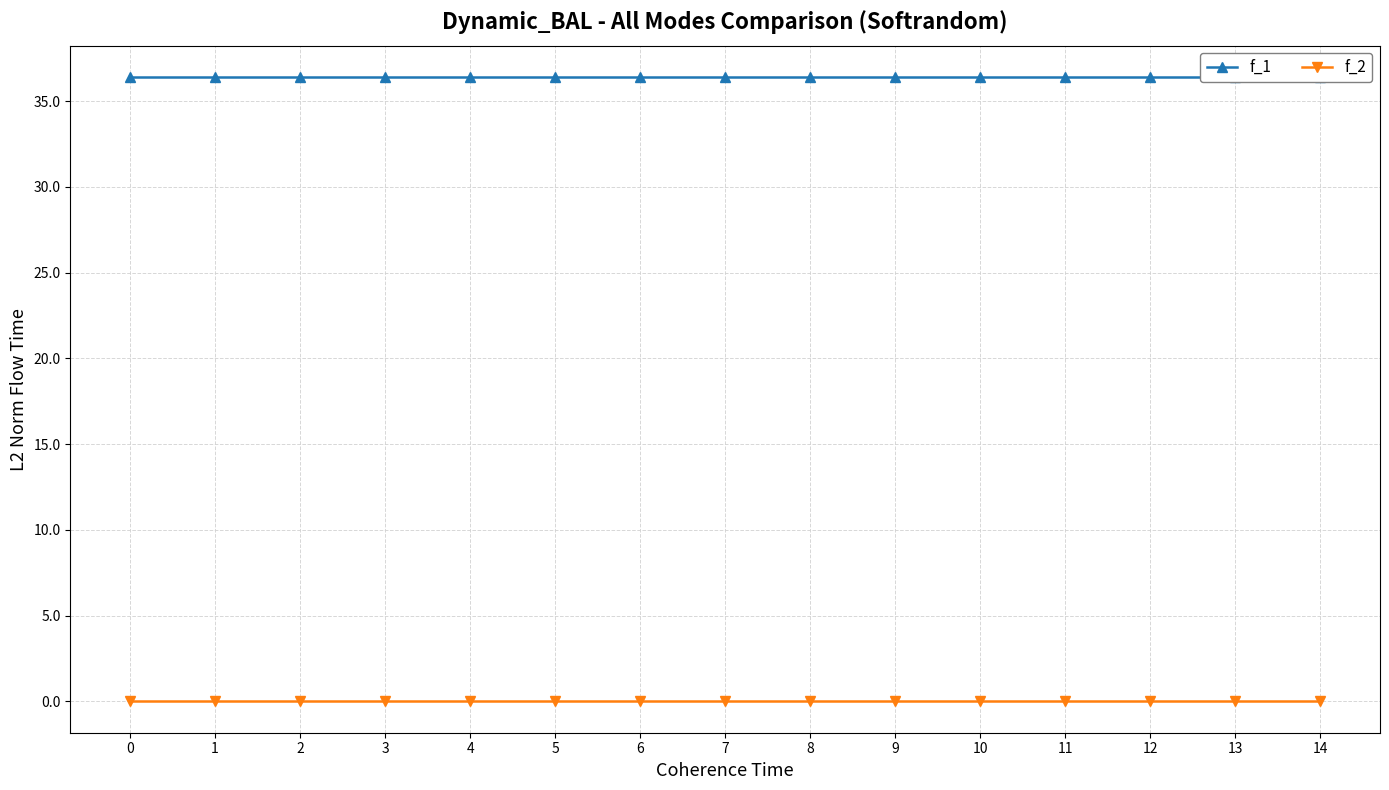

What is the value of the f_1 point at the 11th from the left?

36.4